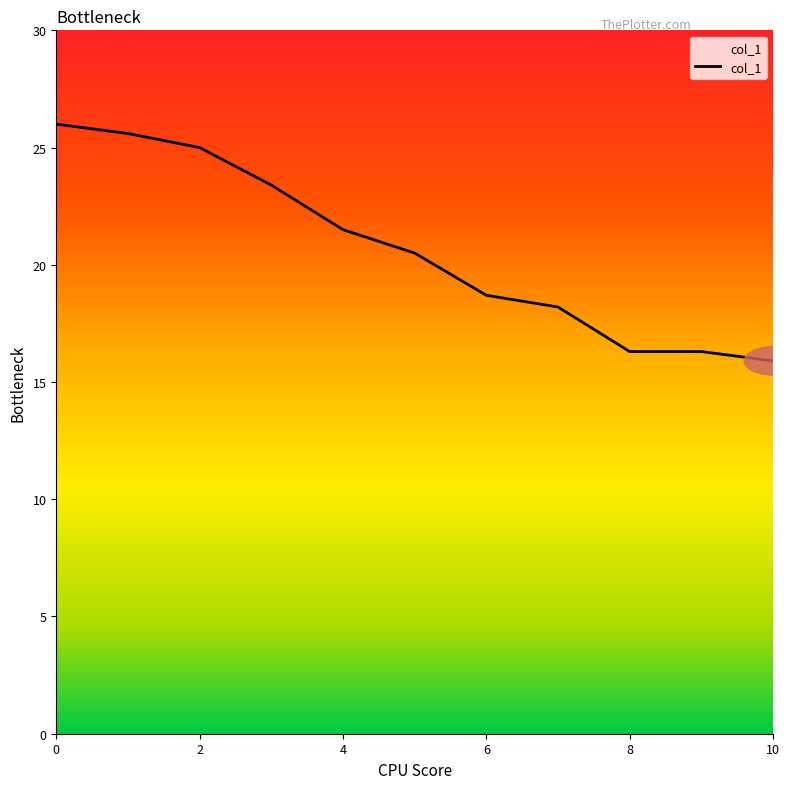

What is the average value?

20.7